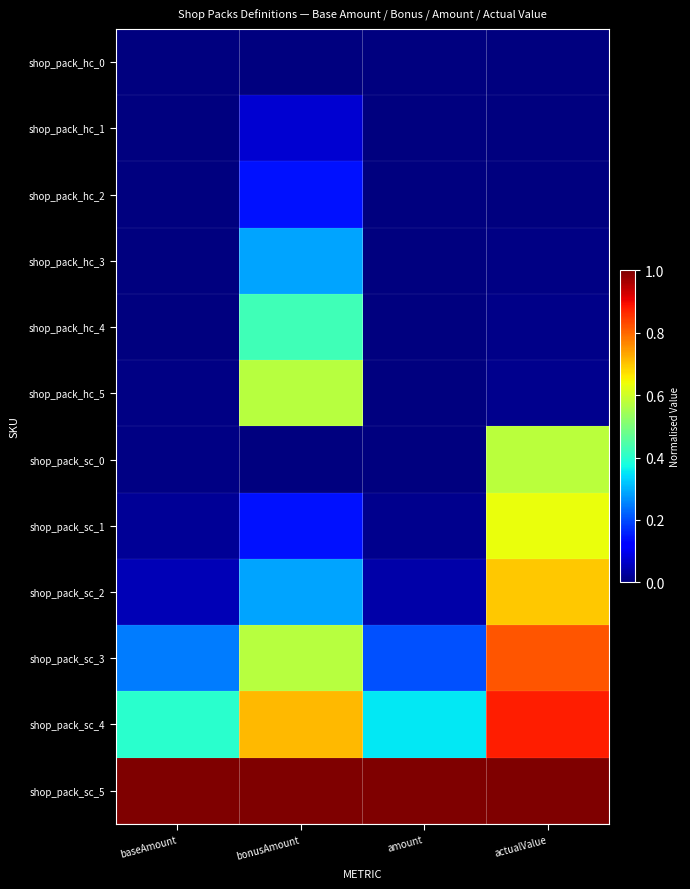

Reading left to right, extract all data points from this chart.

shop_pack_hc_0: baseAmount=0.0	bonusAmount=0.0	amount=0.0	actualValue=0.0
shop_pack_hc_1: baseAmount=0.0	bonusAmount=0.1	amount=0.0	actualValue=0.0
shop_pack_hc_2: baseAmount=0.0	bonusAmount=0.1	amount=0.0	actualValue=0.0
shop_pack_hc_3: baseAmount=0.0	bonusAmount=0.3	amount=0.0	actualValue=0.0
shop_pack_hc_4: baseAmount=0.0	bonusAmount=0.4	amount=0.0	actualValue=0.0
shop_pack_hc_5: baseAmount=0.0	bonusAmount=0.6	amount=0.0	actualValue=0.0
shop_pack_sc_0: baseAmount=0.0	bonusAmount=0.0	amount=0.0	actualValue=0.6
shop_pack_sc_1: baseAmount=0.0	bonusAmount=0.1	amount=0.0	actualValue=0.6
shop_pack_sc_2: baseAmount=0.0	bonusAmount=0.3	amount=0.0	actualValue=0.7
shop_pack_sc_3: baseAmount=0.2	bonusAmount=0.6	amount=0.2	actualValue=0.8
shop_pack_sc_4: baseAmount=0.4	bonusAmount=0.7	amount=0.4	actualValue=0.9
shop_pack_sc_5: baseAmount=1.0	bonusAmount=1.0	amount=1.0	actualValue=1.0